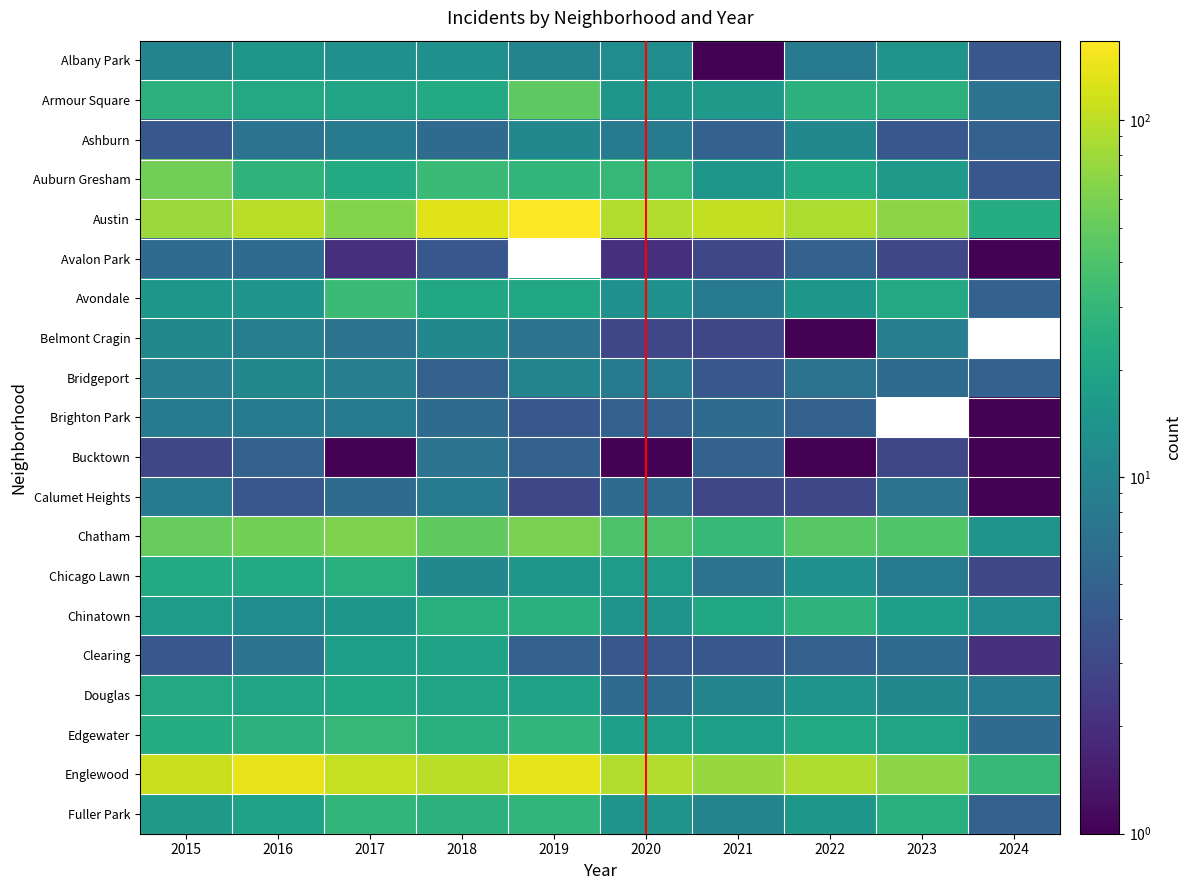

What is the average value of the Douglas series?

15.1